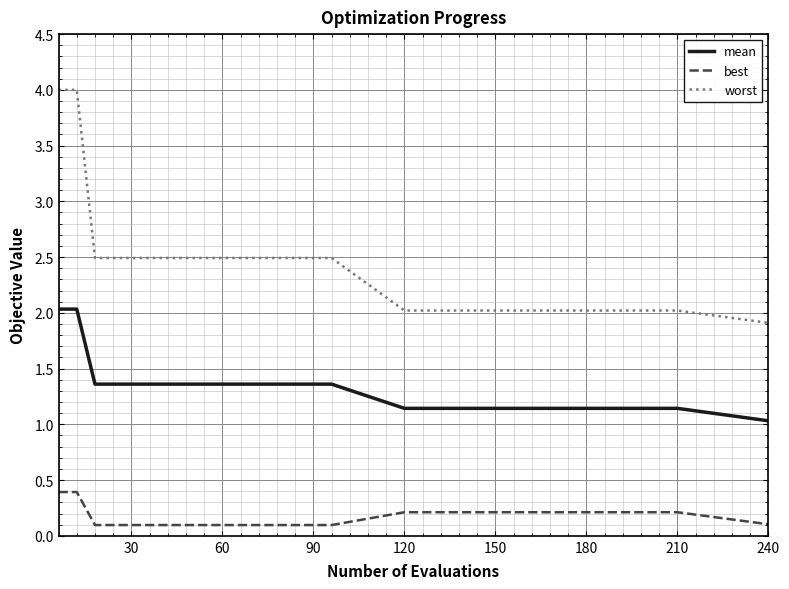

Rank the series by their maximum value, from lowest to highest.

best, mean, worst